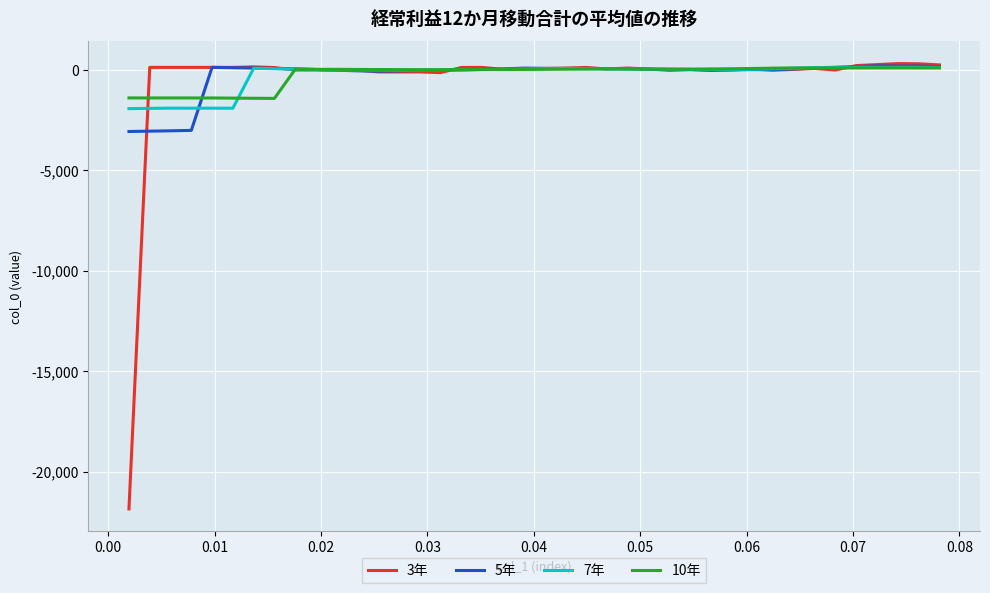

Which series has the widest spread of values?

3年